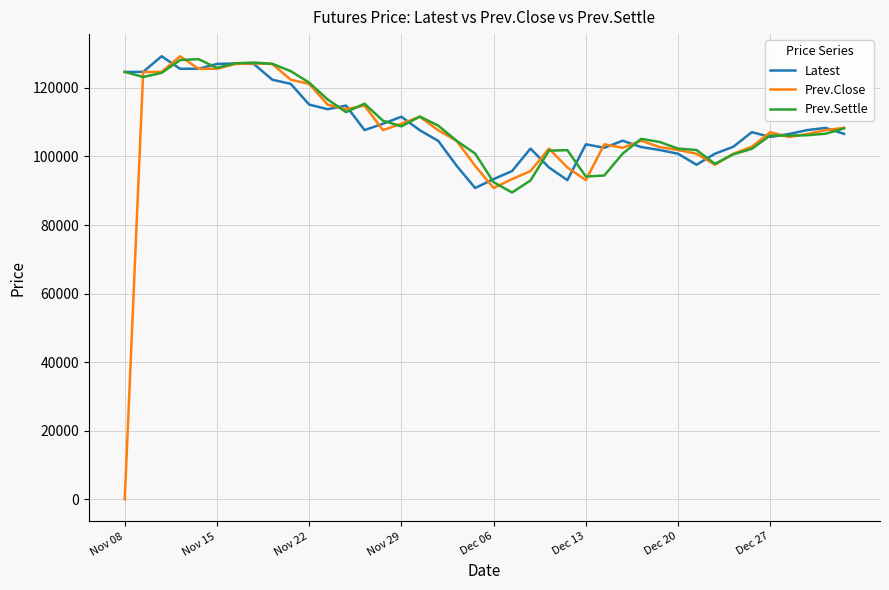

Which series has the largest range (max minus min)?

Prev.Close